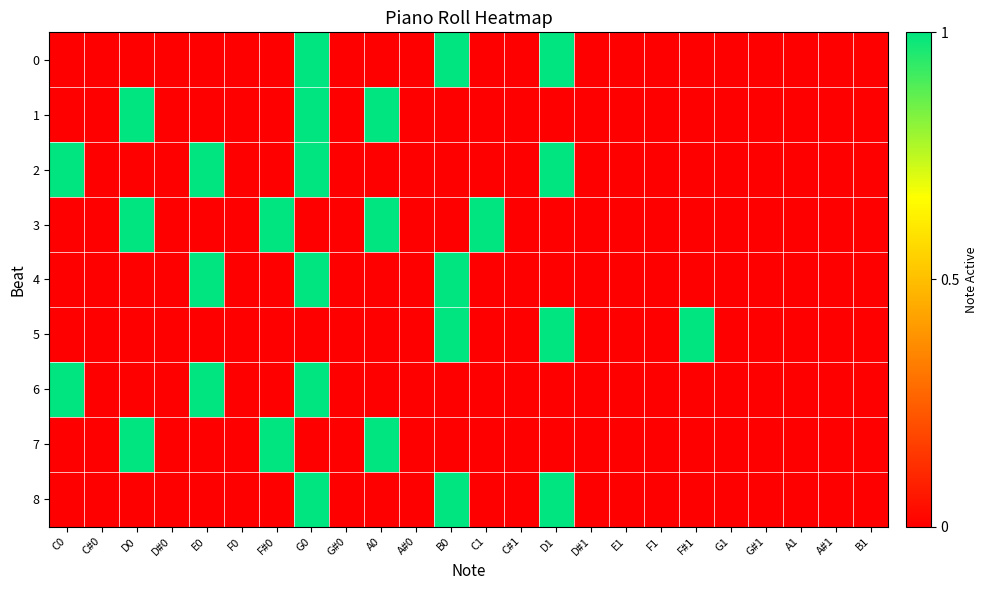

Rank the series at F0 from highest to lowest value.

0, 1, 2, 3, 4, 5, 6, 7, 8